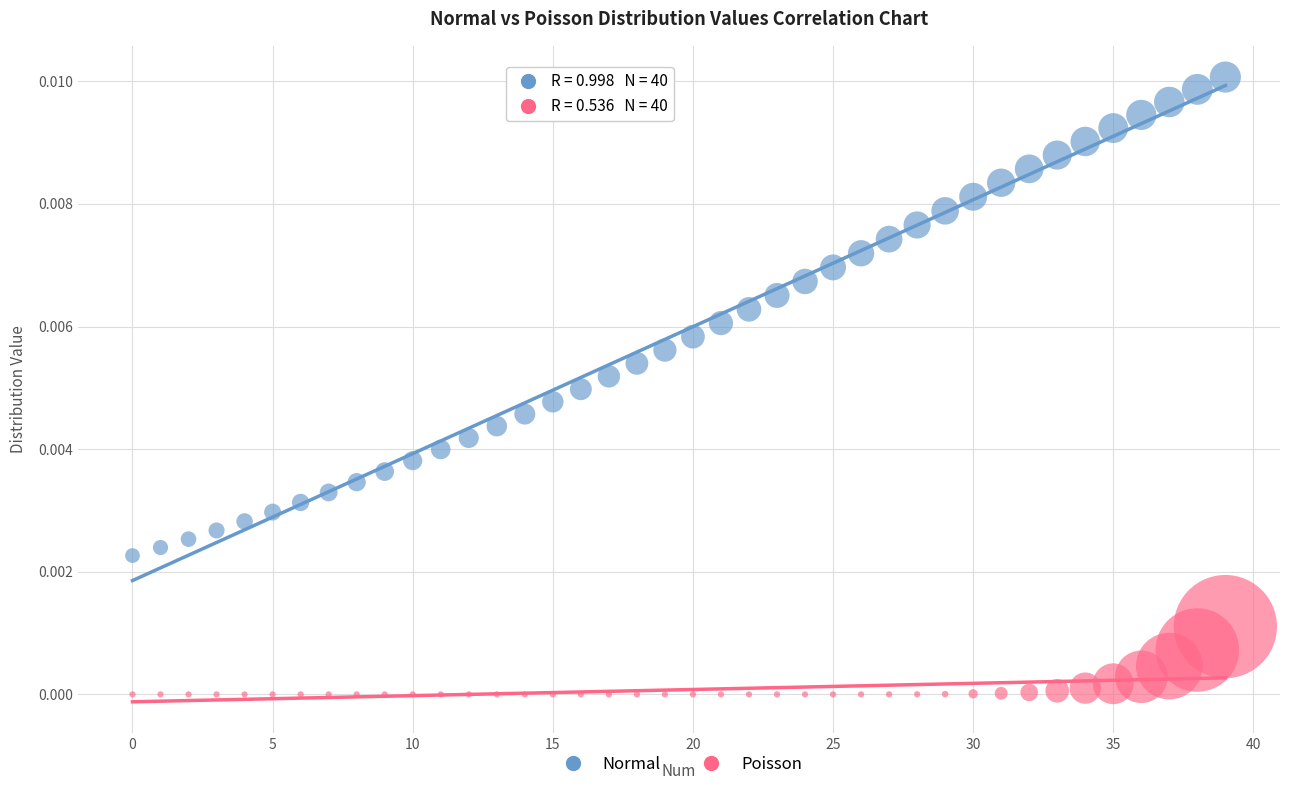

Which series reaches the minimum Y coordinate?

Poisson